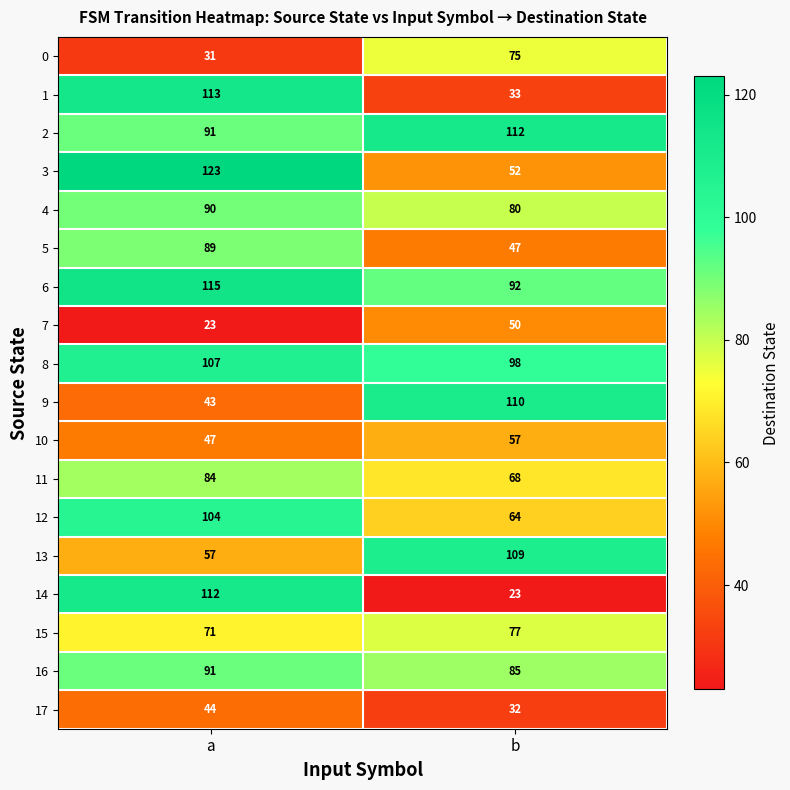

At b, list the series in order from largest to smallest.

2, 9, 13, 8, 6, 16, 4, 15, 0, 11, 12, 10, 3, 7, 5, 1, 17, 14